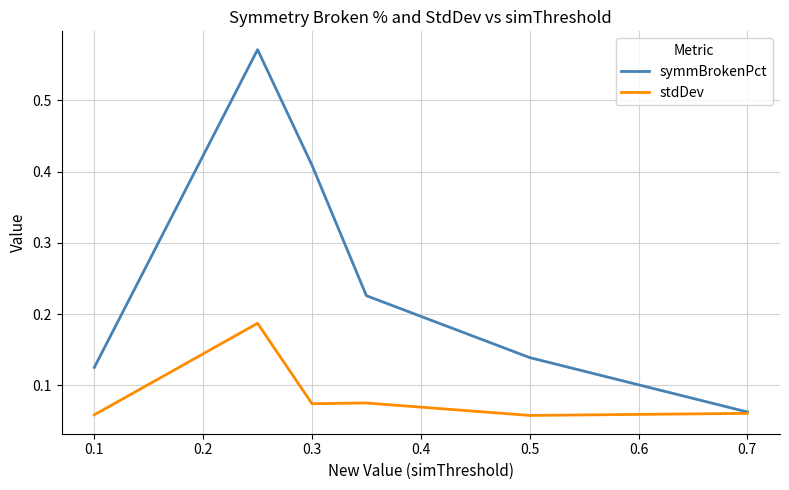

Which series has the largest total across all categories?

symmBrokenPct